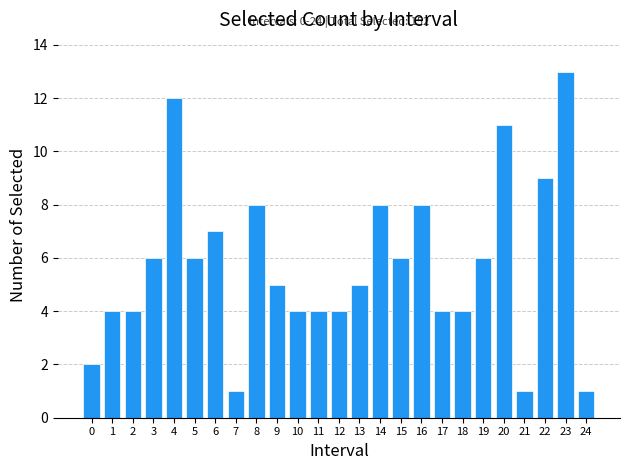

Reading left to right, extract all data points from this chart.

0=2	1=4	2=4	3=6	4=12	5=6	6=7	7=1	8=8	9=5	10=4	11=4	12=4	13=5	14=8	15=6	16=8	17=4	18=4	19=6	20=11	21=1	22=9	23=13	24=1